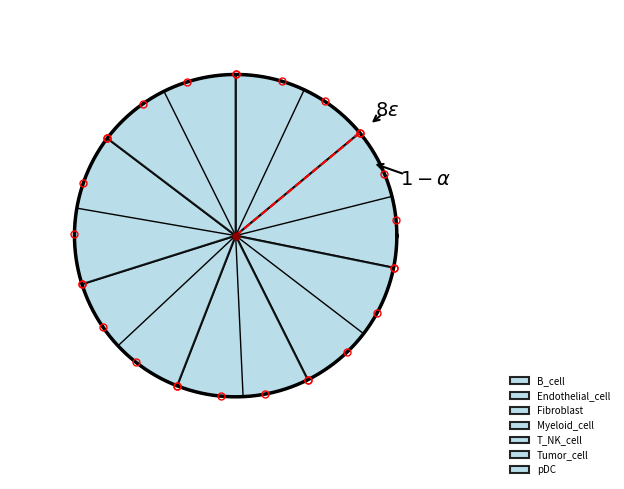

Is it true that Fibroblast is 5% of the pie?

False